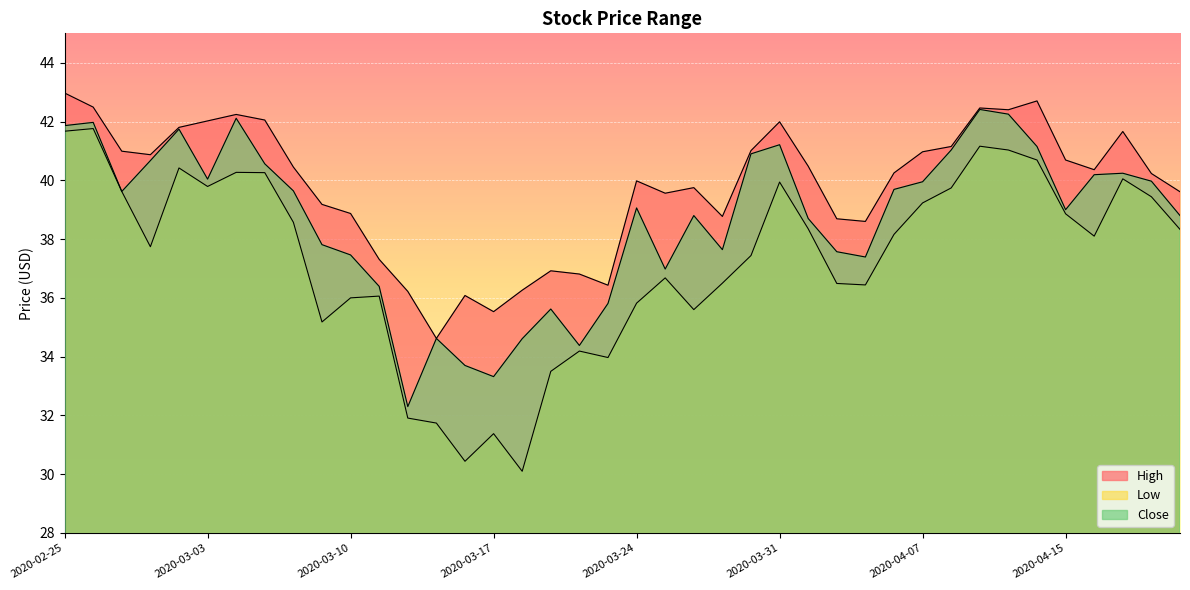

True or false: Close has a value of 9.2 at 2020-04-16.

False